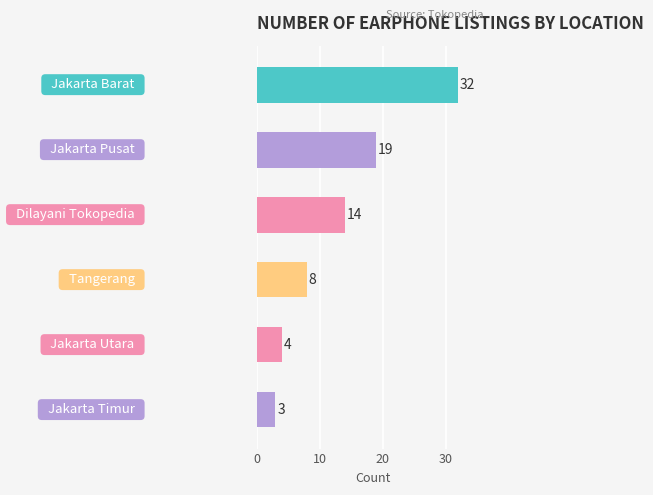

Does the chart contain any negative values?

No